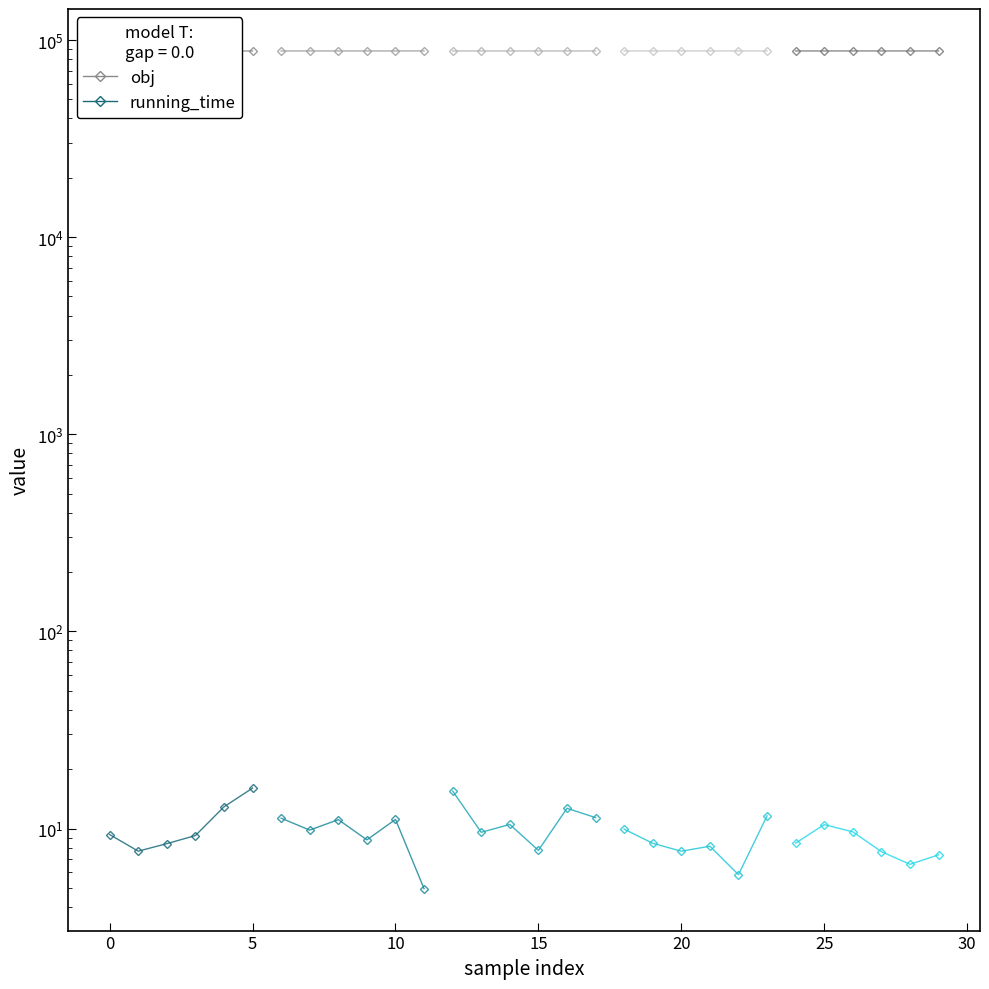

What is the minimum value for obj?

88008.6